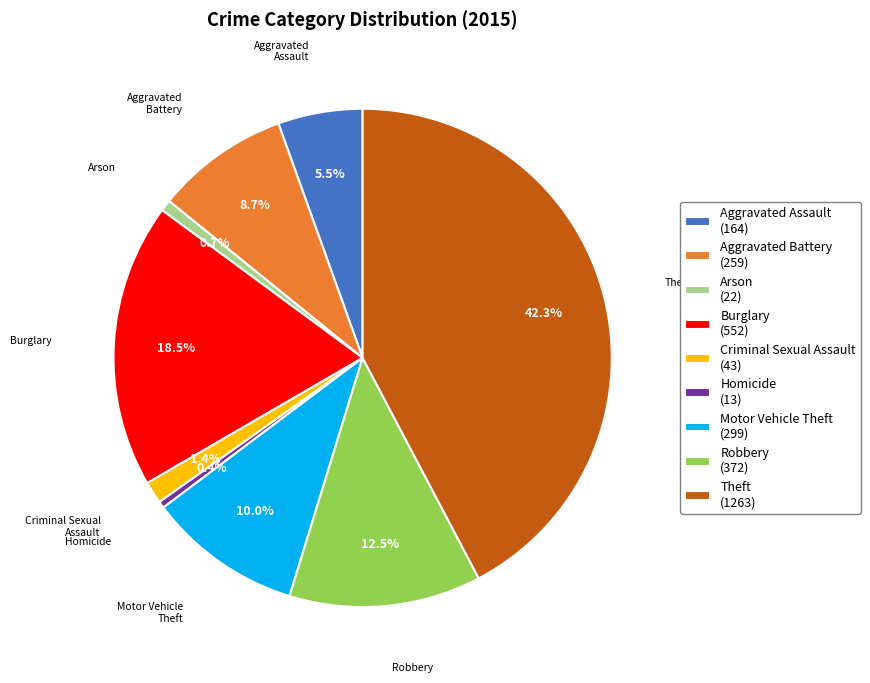

Is it true that Homicide is 0% of the pie?

True